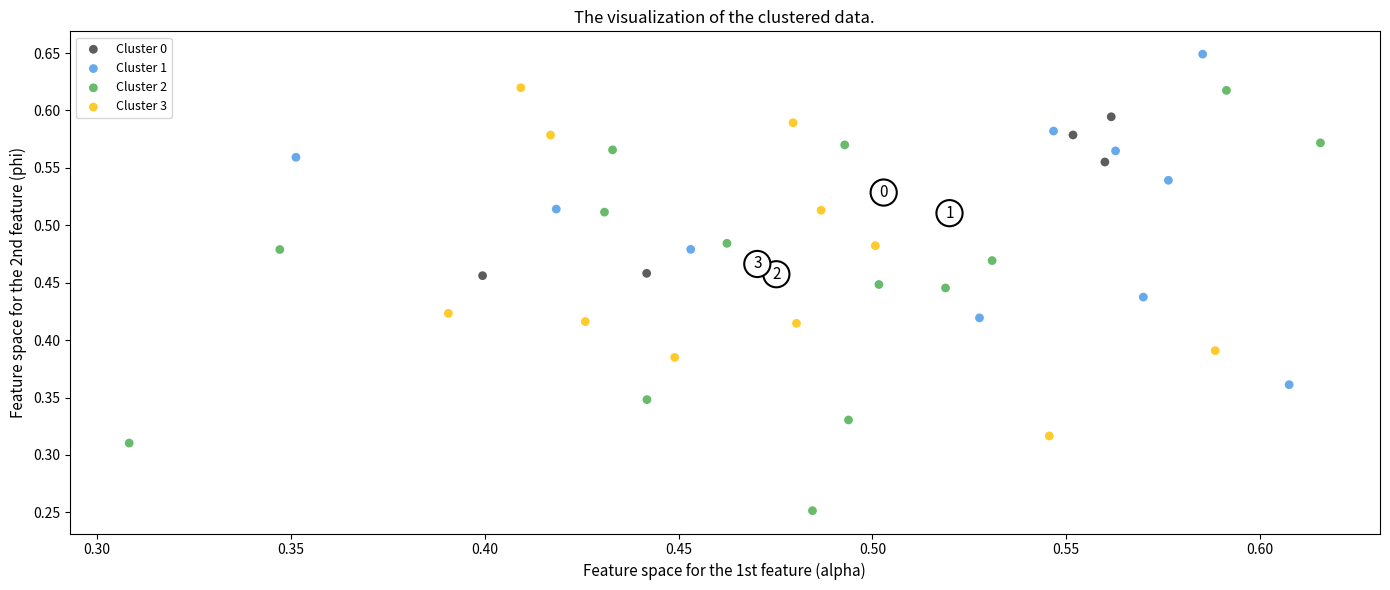

Which series reaches the maximum Y coordinate?

Cluster 1